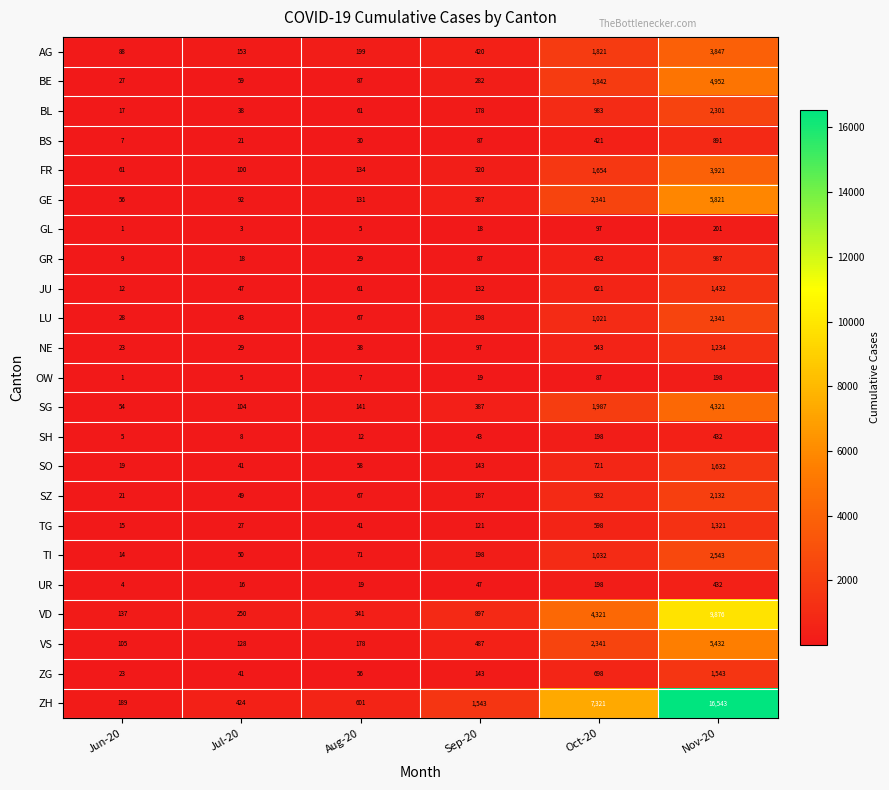

True or false: BE has a value of 87 at Aug-20.

True